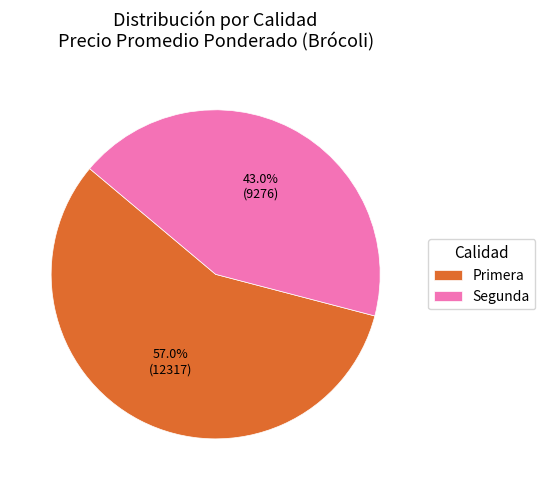

Between Primera and Segunda, which is larger?

Primera